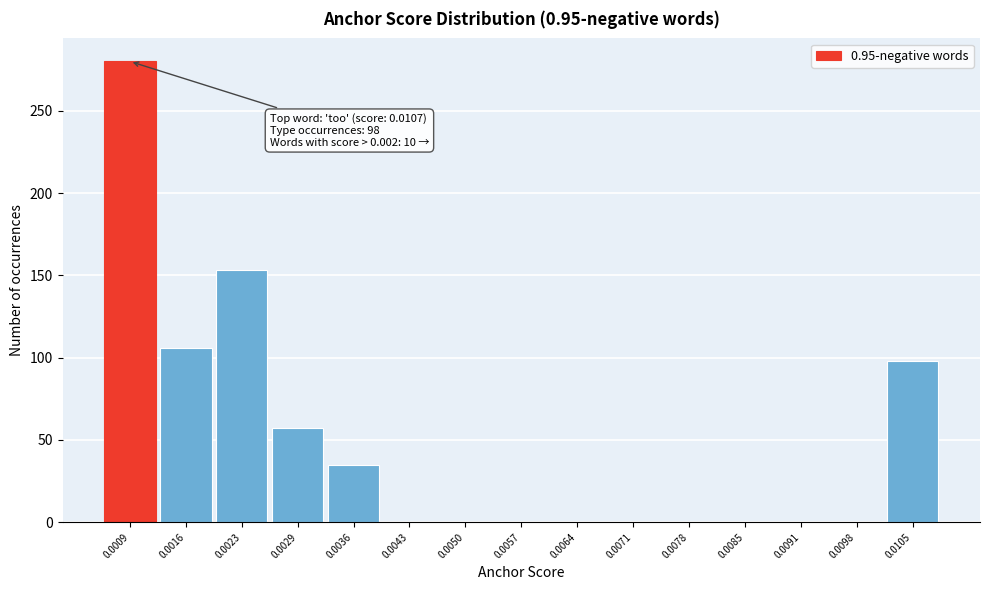

Reading left to right, transcribe all the data shown in this chart.

0.0009=280	0.0016=106	0.0023=153	0.0029=57	0.0036=35	0.0043=0	0.0050=0	0.0057=0	0.0064=0	0.0071=0	0.0078=0	0.0085=0	0.0091=0	0.0098=0	0.0105=98